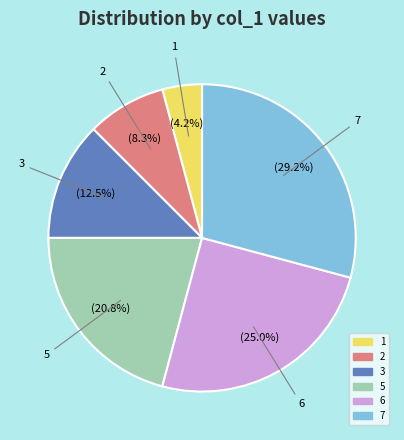

Is there a majority slice in this chart?

No